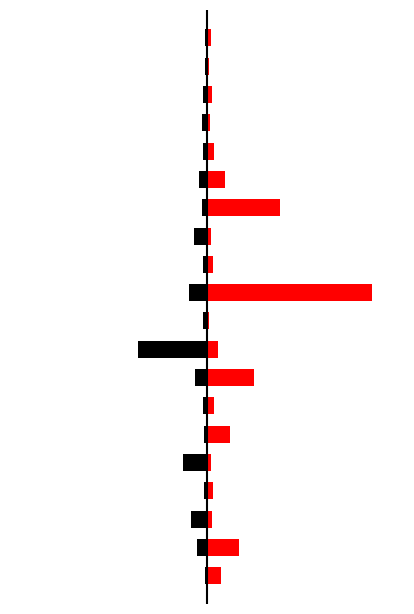

Reading left to right, transcribe all the data shown in this chart.

Black (Left): -1.4	-6.3	-9.7	-2.0	-15.0	-2.0	-2.8	-7.2	-42.1	-2.6	-11.2	-2.6	-7.8	-3.1	-5.2	-2.8	-3.4	-2.8	-1.6	-1.4
Red (Right): 8.5	19.3	3.1	3.7	2.6	13.8	4.2	28.4	6.5	1.4	100.0	3.2	2.6	44.4	10.6	3.9	1.8	2.8	1.3	2.6